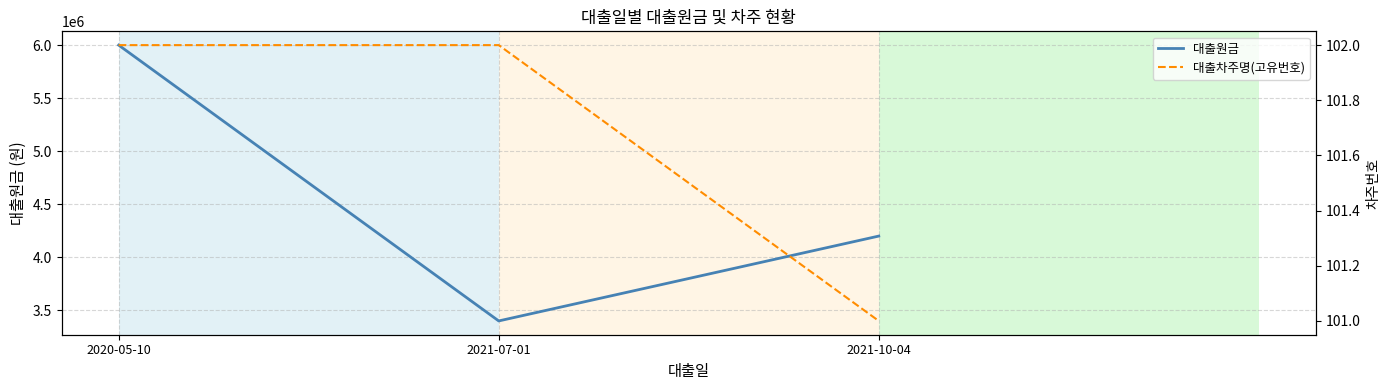

The 대출원금 series shows 4200000 at 2021-10-04. True or false?

True